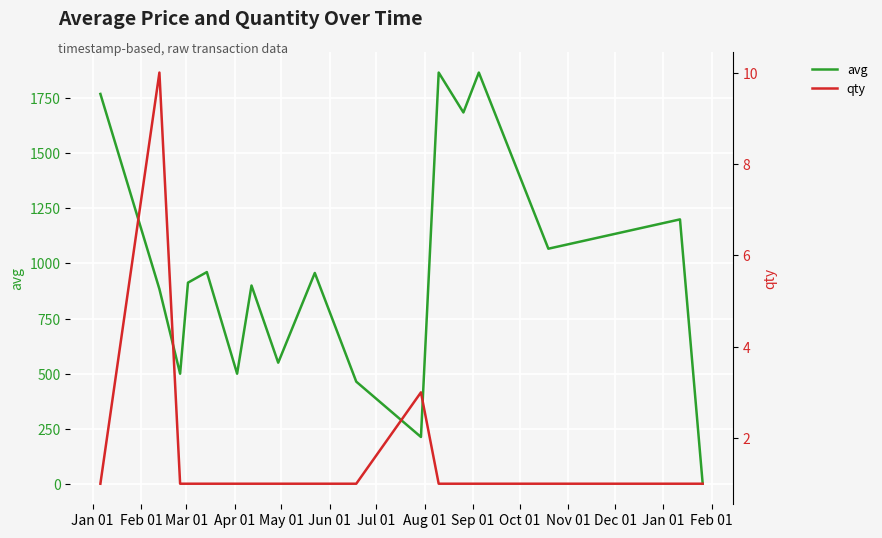

True or false: qty has more than 2 points higher than both neighbors.

False